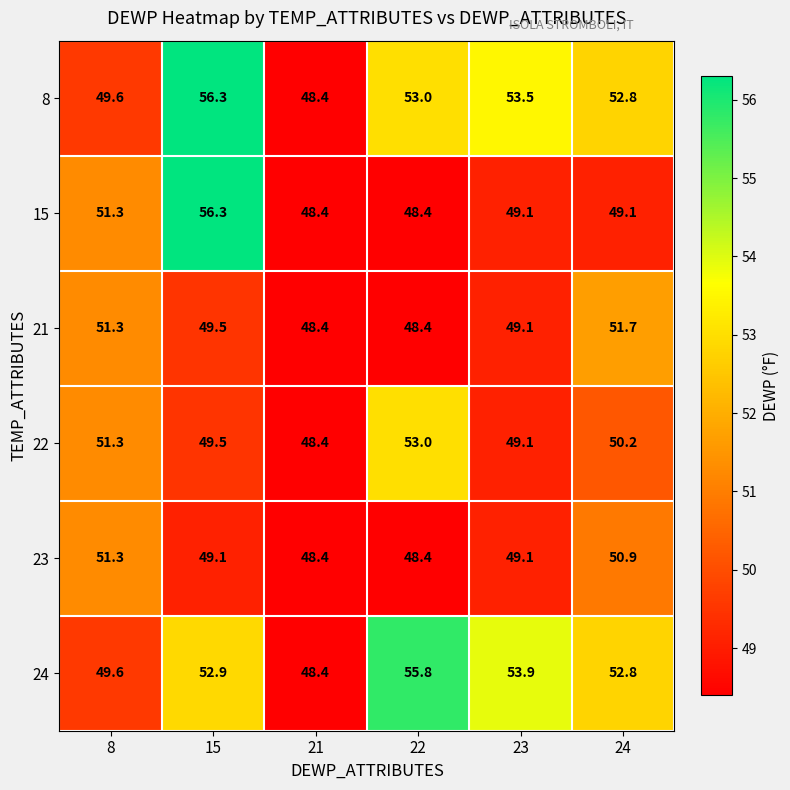

The 8 series shows 49.6 at 8. True or false?

True